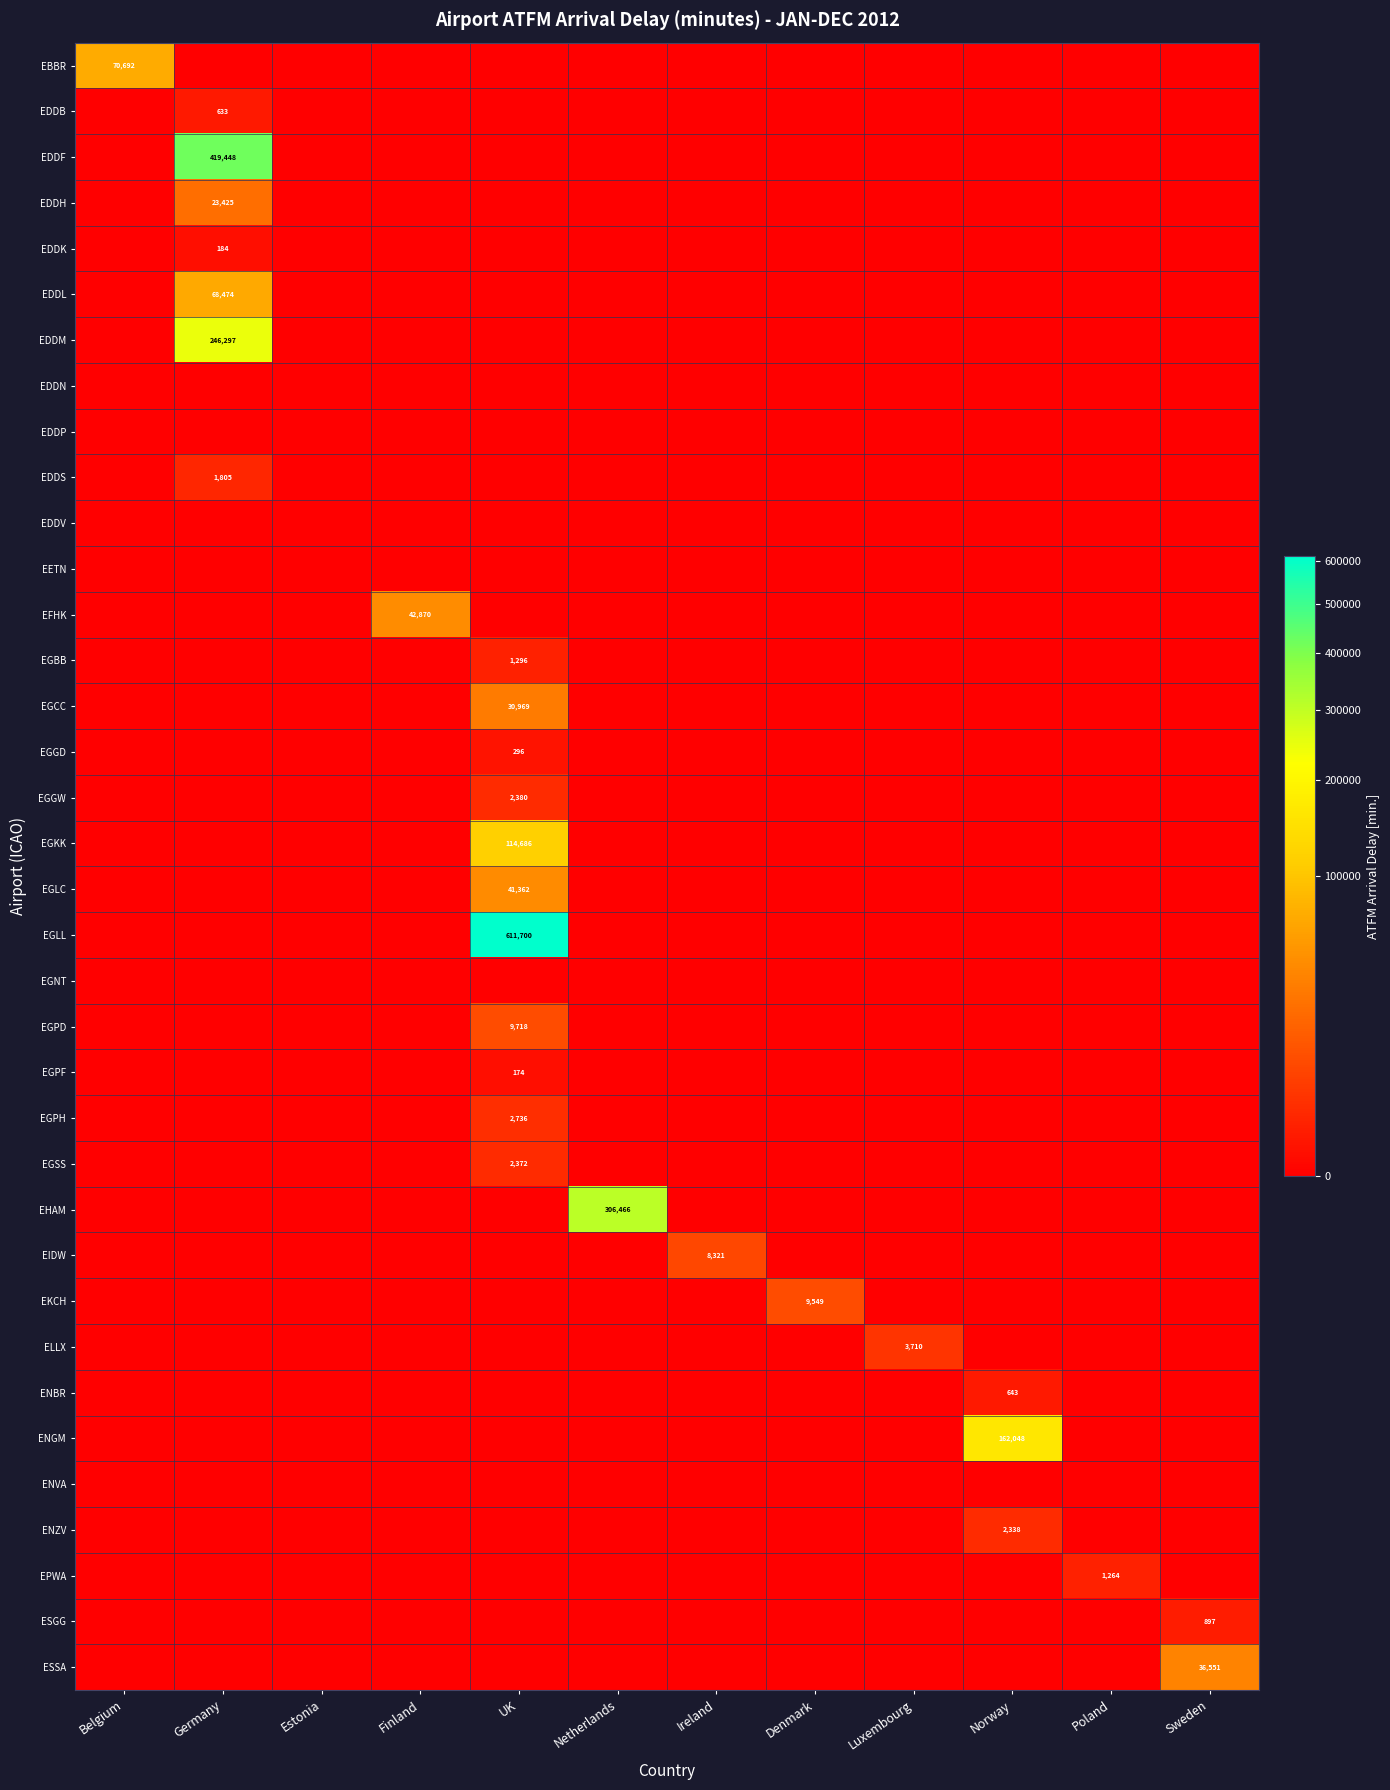

At which category is the sum across all series the highest?

UK